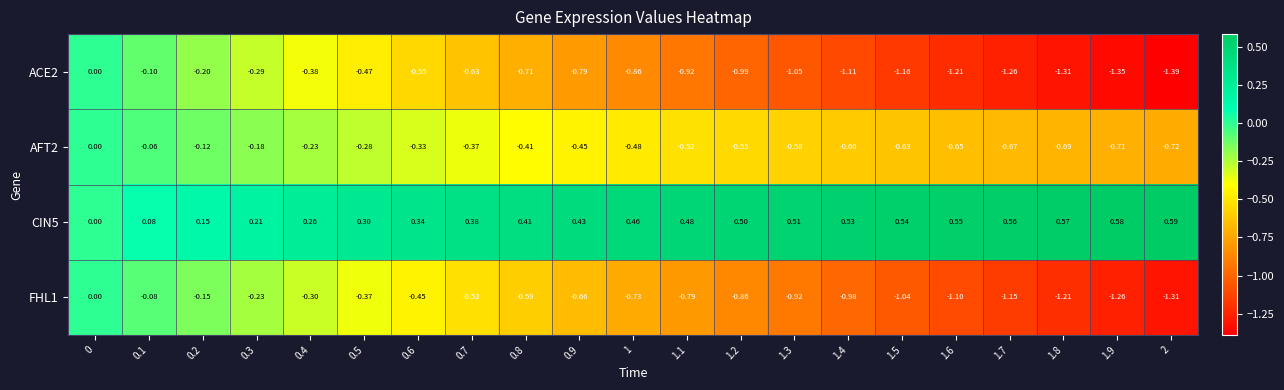

Reading right to left, extract all data points from this chart.

ACE2: 2=-1.4	1.9=-1.4	1.8=-1.3	1.7=-1.3	1.6=-1.2	1.5=-1.2	1.4=-1.1	1.3=-1.1	1.2=-1.0	1.1=-0.9	1=-0.9	0.9=-0.8	0.8=-0.7	0.7=-0.6	0.6=-0.6	0.5=-0.5	0.4=-0.4	0.3=-0.3	0.2=-0.2	0.1=-0.1	0=0.0
AFT2: 2=-0.7	1.9=-0.7	1.8=-0.7	1.7=-0.7	1.6=-0.7	1.5=-0.6	1.4=-0.6	1.3=-0.6	1.2=-0.6	1.1=-0.5	1=-0.5	0.9=-0.5	0.8=-0.4	0.7=-0.4	0.6=-0.3	0.5=-0.3	0.4=-0.2	0.3=-0.2	0.2=-0.1	0.1=-0.1	0=0.0
CIN5: 2=0.6	1.9=0.6	1.8=0.6	1.7=0.6	1.6=0.6	1.5=0.5	1.4=0.5	1.3=0.5	1.2=0.5	1.1=0.5	1=0.5	0.9=0.4	0.8=0.4	0.7=0.4	0.6=0.3	0.5=0.3	0.4=0.3	0.3=0.2	0.2=0.1	0.1=0.1	0=0.0
FHL1: 2=-1.3	1.9=-1.3	1.8=-1.2	1.7=-1.1	1.6=-1.1	1.5=-1.0	1.4=-1.0	1.3=-0.9	1.2=-0.9	1.1=-0.8	1=-0.7	0.9=-0.7	0.8=-0.6	0.7=-0.5	0.6=-0.5	0.5=-0.4	0.4=-0.3	0.3=-0.2	0.2=-0.1	0.1=-0.1	0=0.0